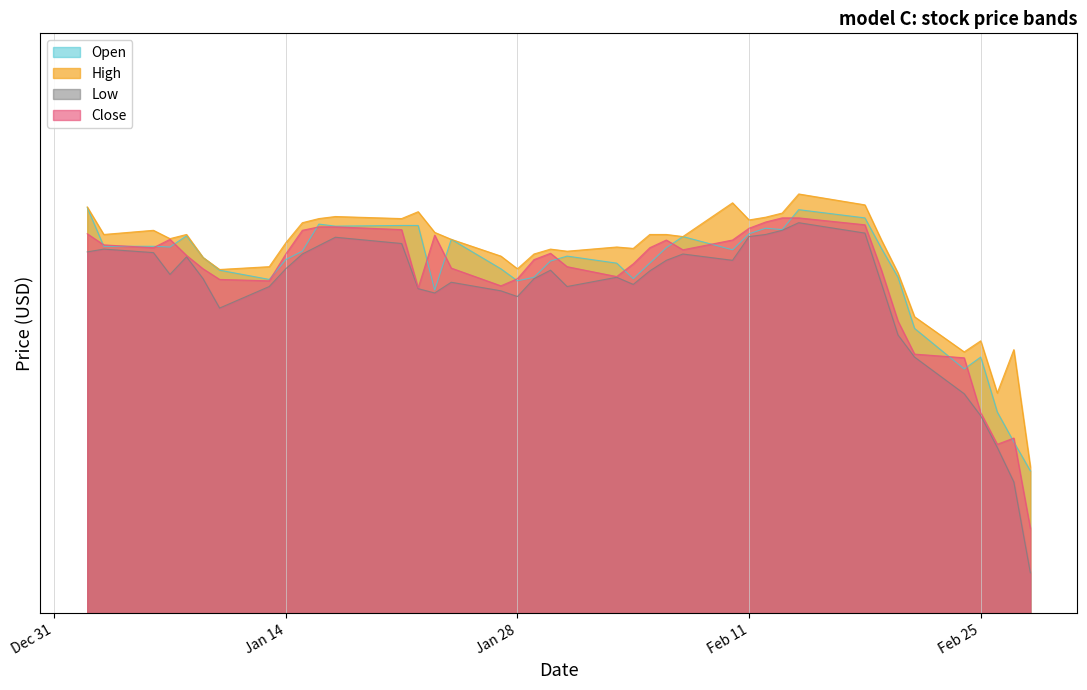

What is the difference between the highest and lowest values at 2020-01-06?

0.3